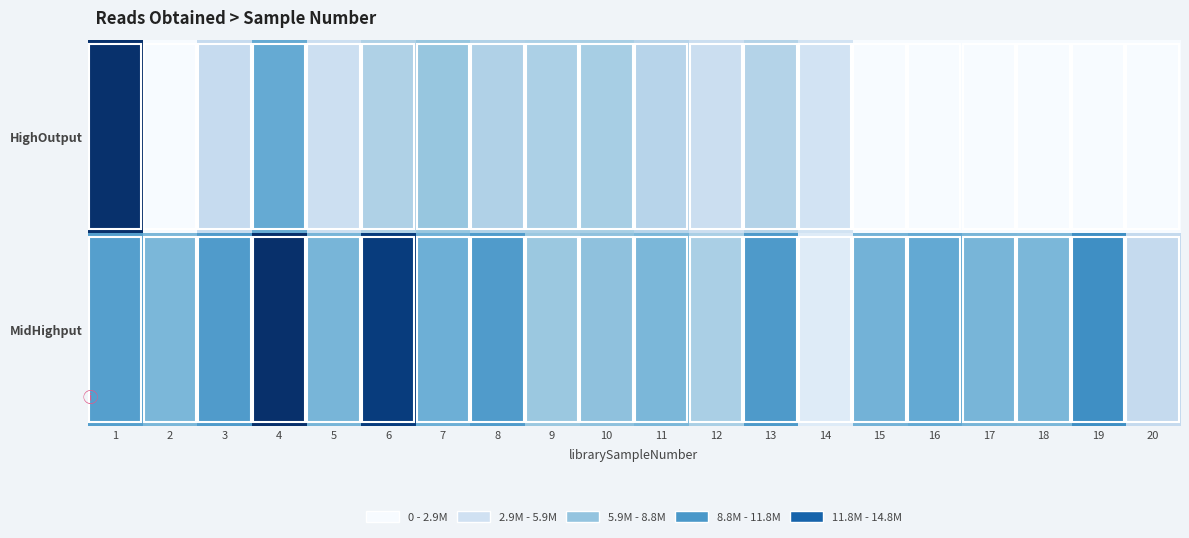

At which category is the sum across all series the highest?

1